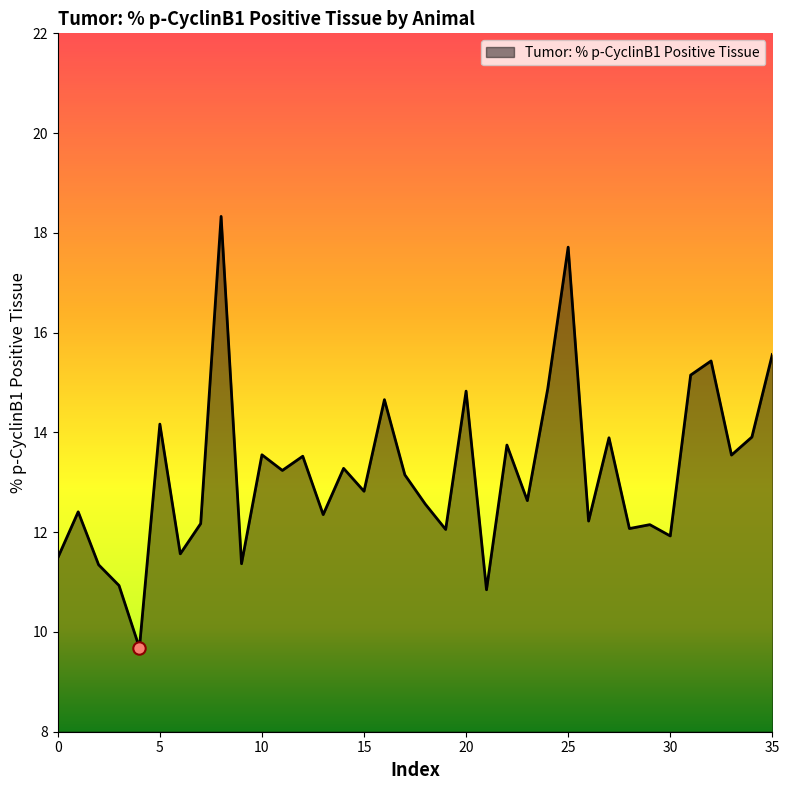

What is the difference between the maximum and minimum values?

8.6